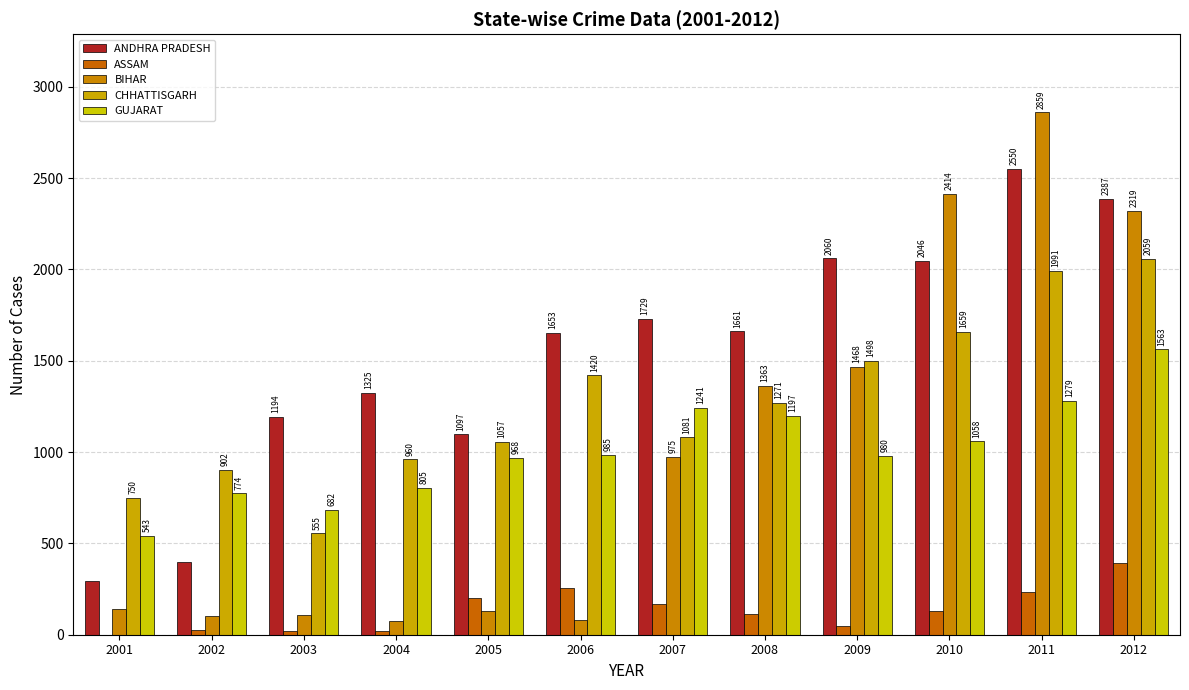

What is the difference between the ASSAM values at 2002 and 2001?

28